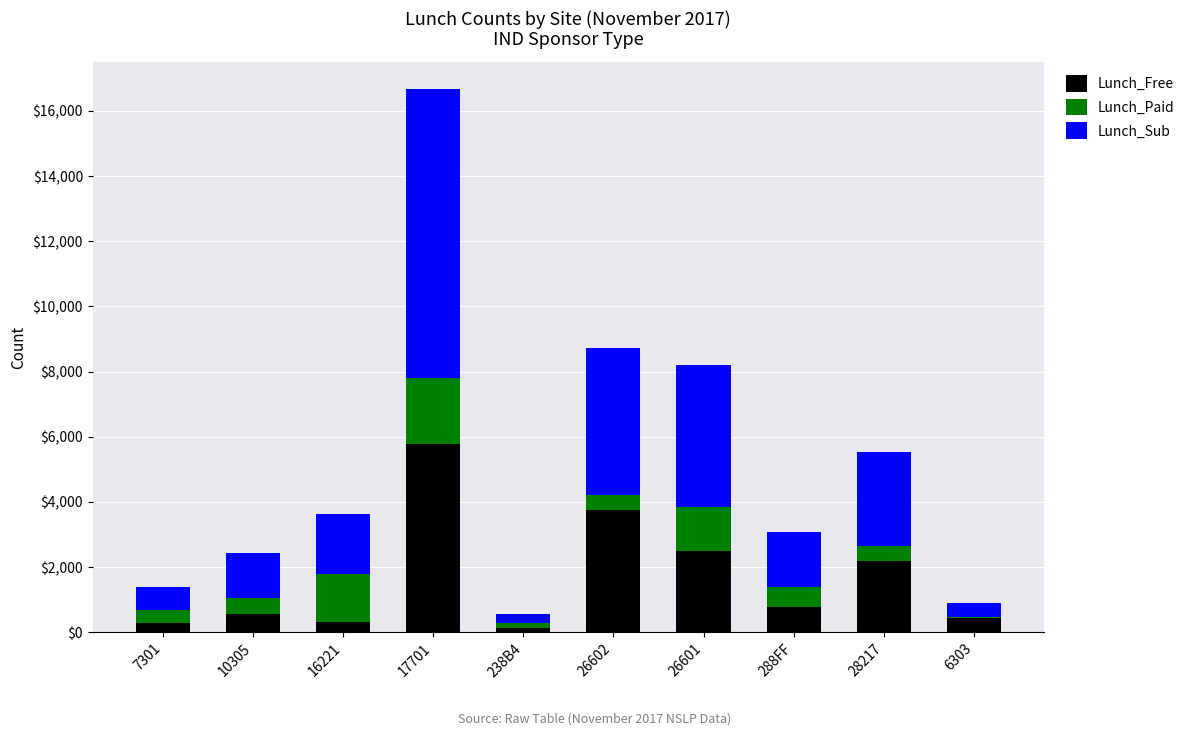

True or false: Lunch_Free has a value of 3757 at 26602.

True